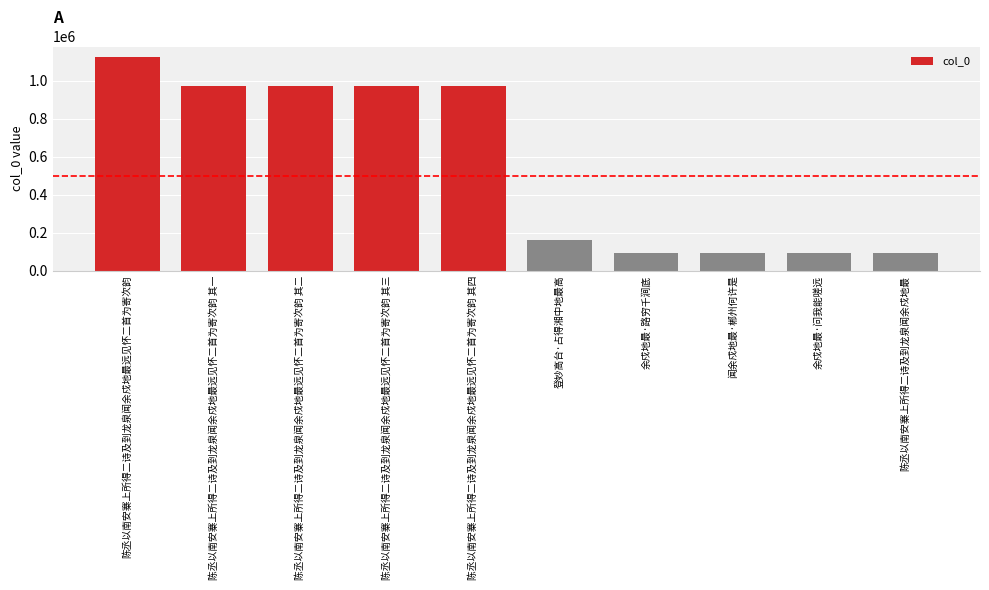

What is the change in value from 陈丞以南安寨上所得二诗及到龙泉闻余戍地最远见怀二首为寄次韵 其一 to 余戍地最·问我能嗟远?

-876961